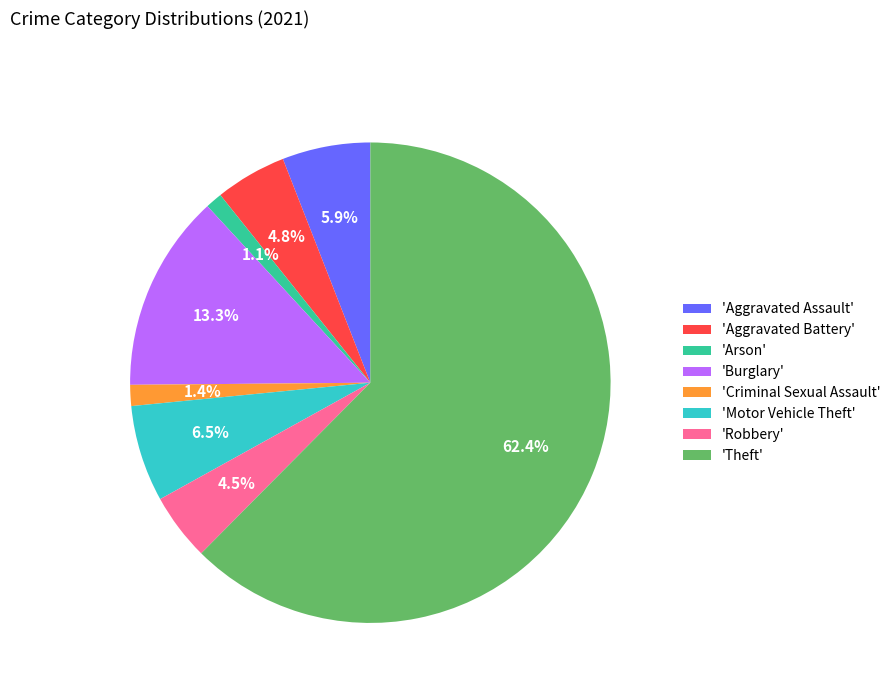

How many segments does this pie chart have?

8